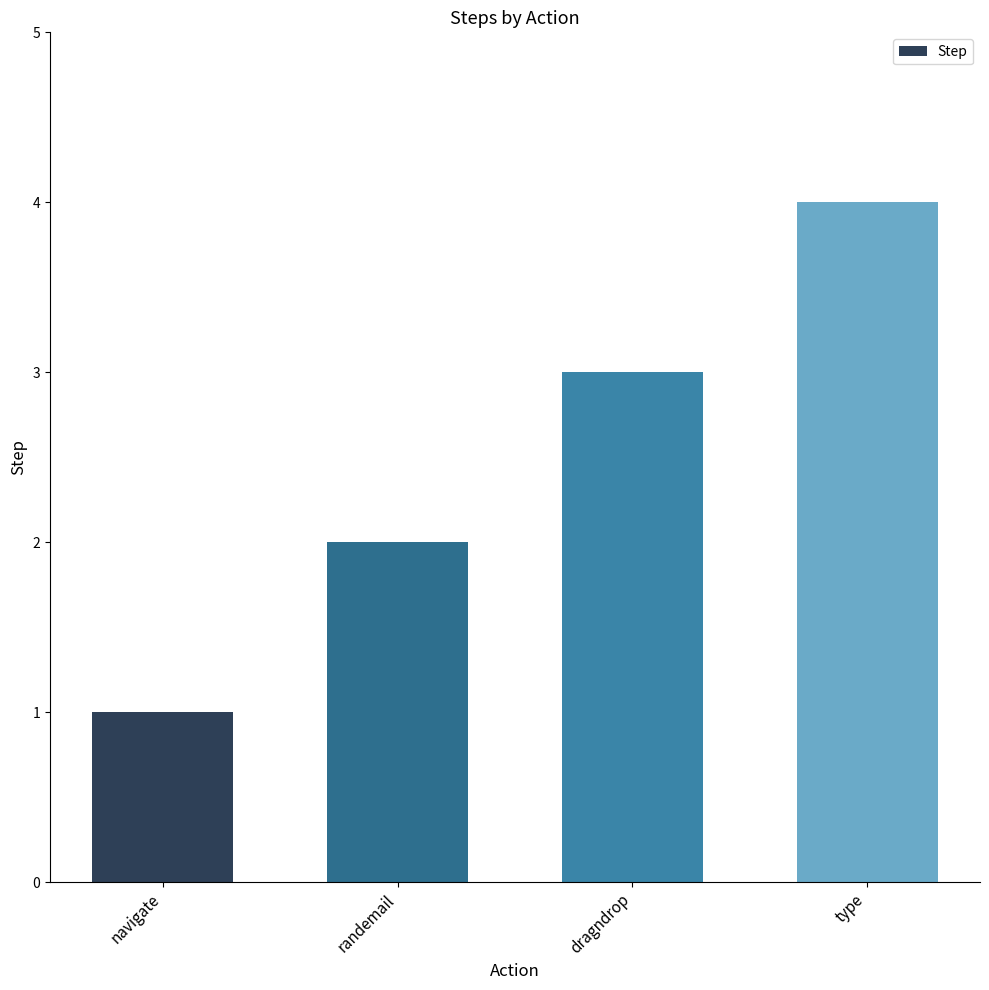

Which category has the lowest value across all series?

navigate